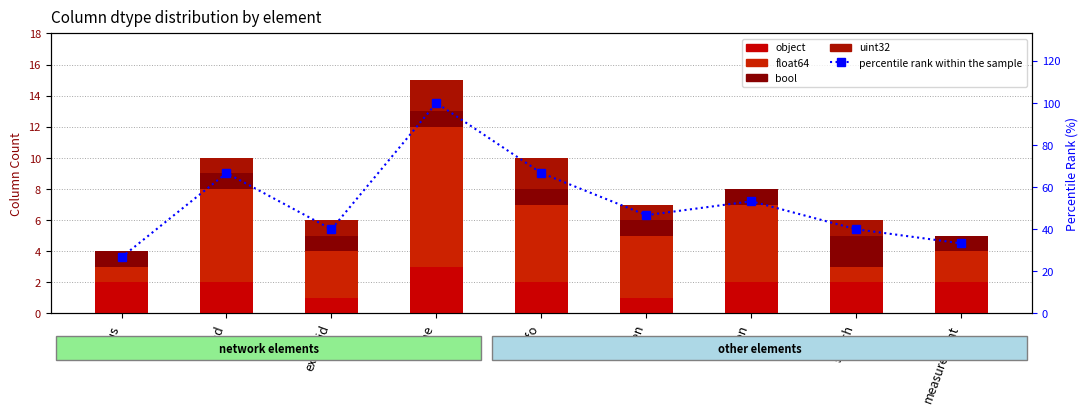

Is it true that percentile rank within the sample equals 40.0 at ext_grid?

True